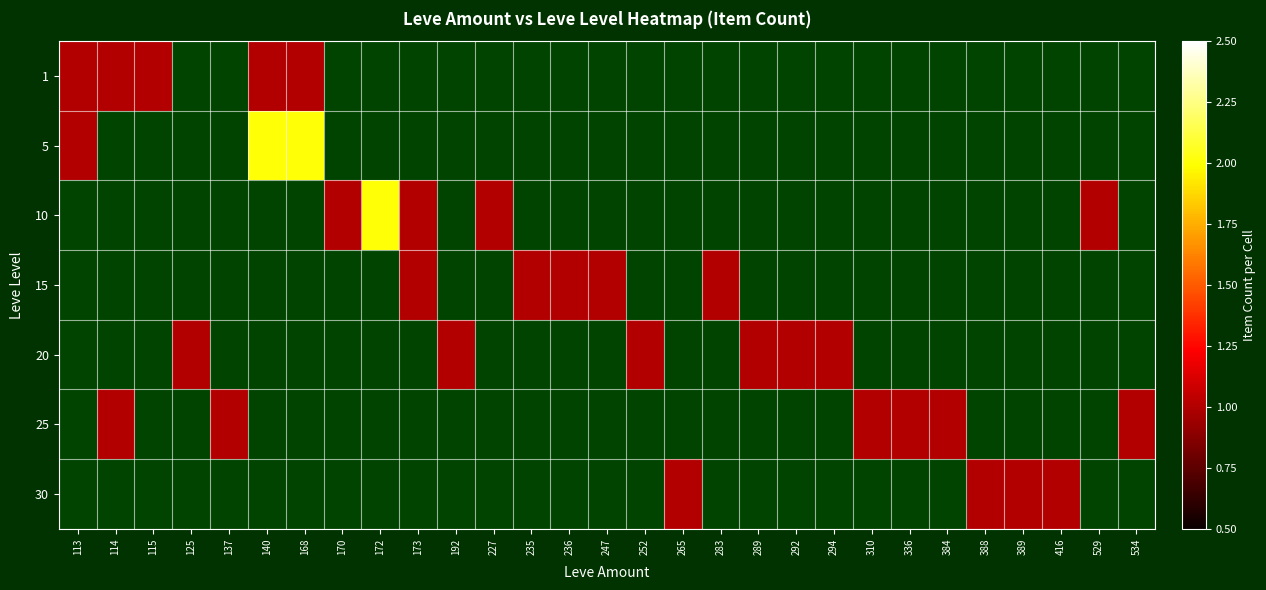

How many values in 15 are above zero?

5